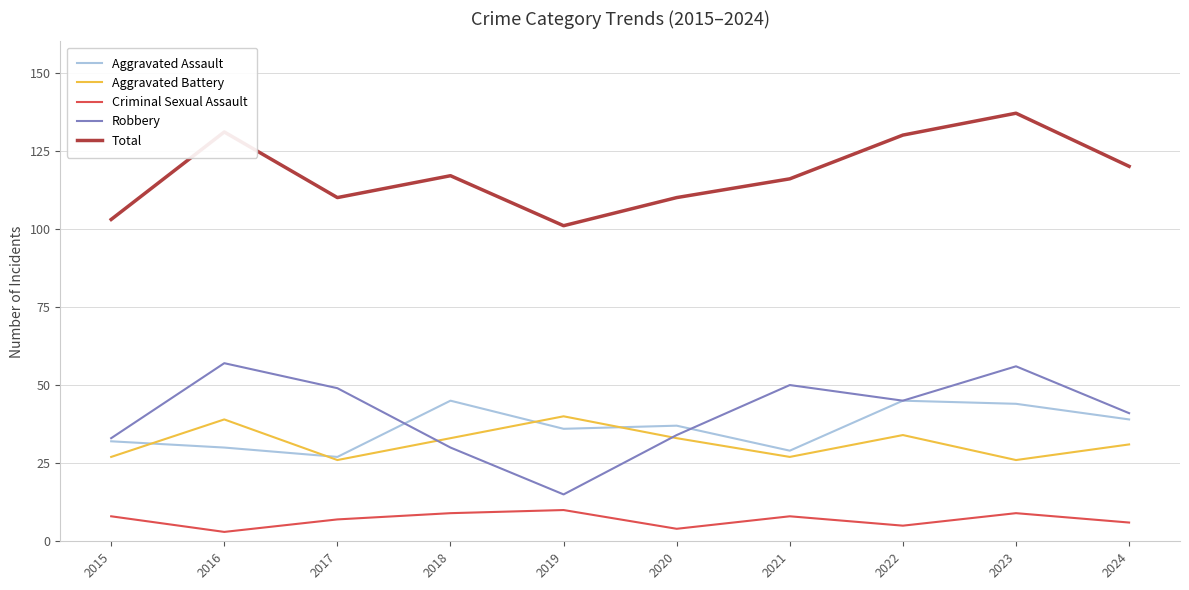

Reading right to left, extract all data points from this chart.

Aggravated Assault: 2024=39	2023=44	2022=45	2021=29	2020=37	2019=36	2018=45	2017=27	2016=30	2015=32
Aggravated Battery: 2024=31	2023=26	2022=34	2021=27	2020=33	2019=40	2018=33	2017=26	2016=39	2015=27
Criminal Sexual Assault: 2024=6	2023=9	2022=5	2021=8	2020=4	2019=10	2018=9	2017=7	2016=3	2015=8
Robbery: 2024=41	2023=56	2022=45	2021=50	2020=34	2019=15	2018=30	2017=49	2016=57	2015=33
Total: 2024=120	2023=137	2022=130	2021=116	2020=110	2019=101	2018=117	2017=110	2016=131	2015=103